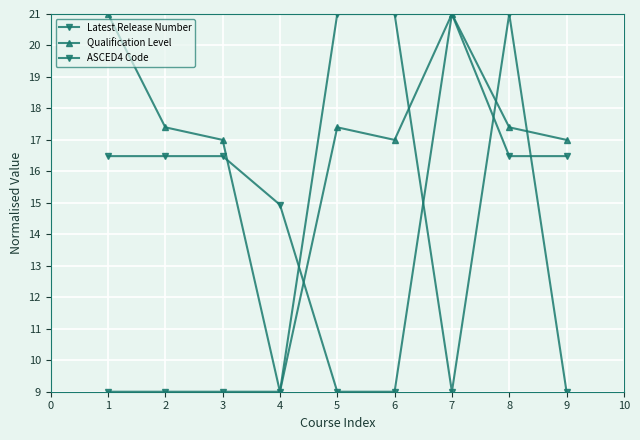

How many lines are shown in the chart?

3